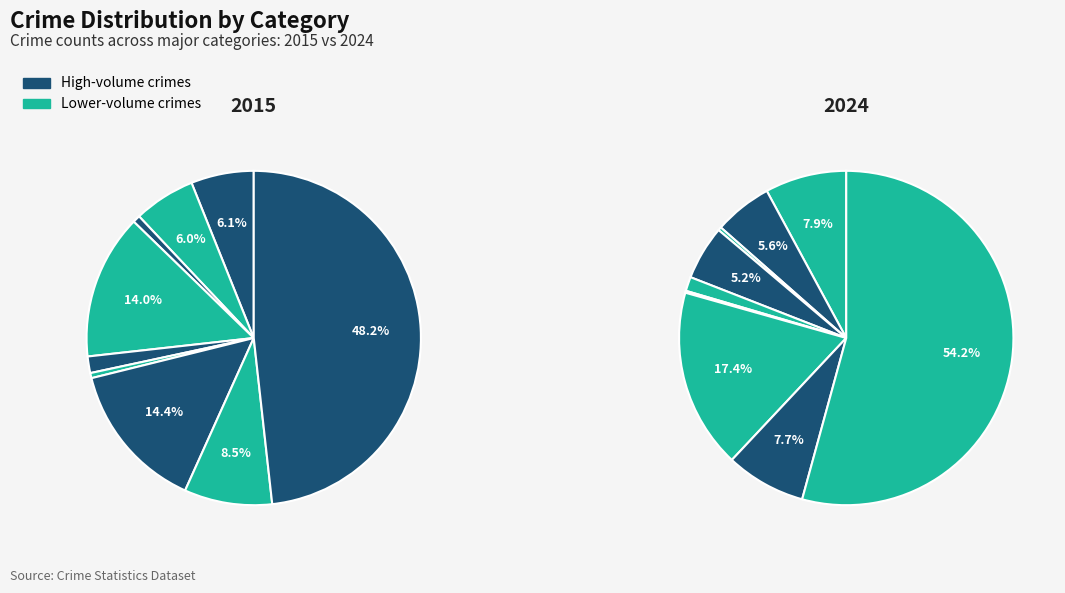

Count the number of slices in the pie.

9